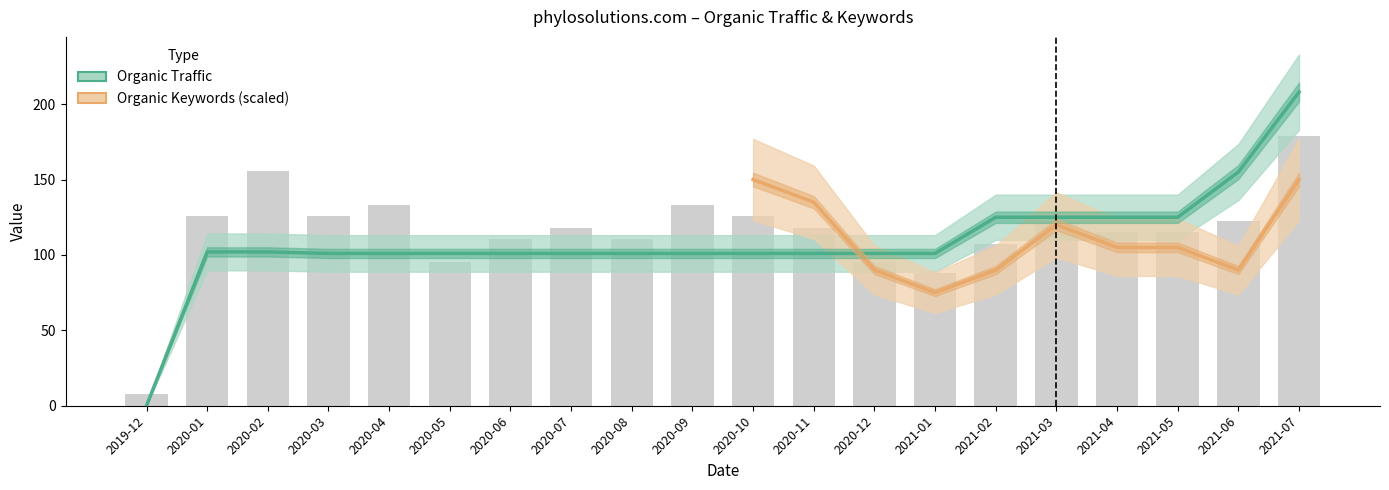

What is the label of the 1st bar from the left?

2019-12